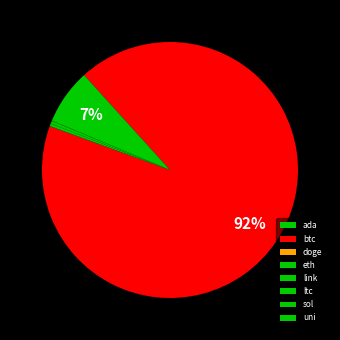

How many segments does this pie chart have?

8